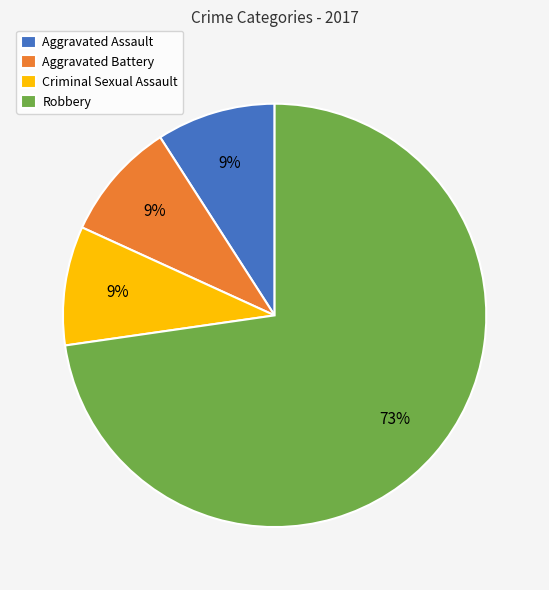

Combined, do Aggravated Assault and Robbery account for over 50%?

Yes